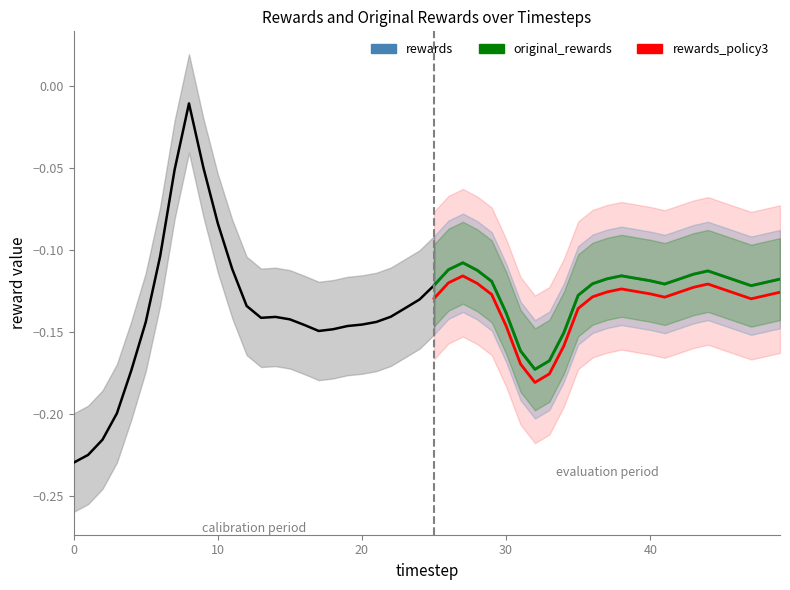

True or false: original_rewards and rewards intersect in this chart.

False